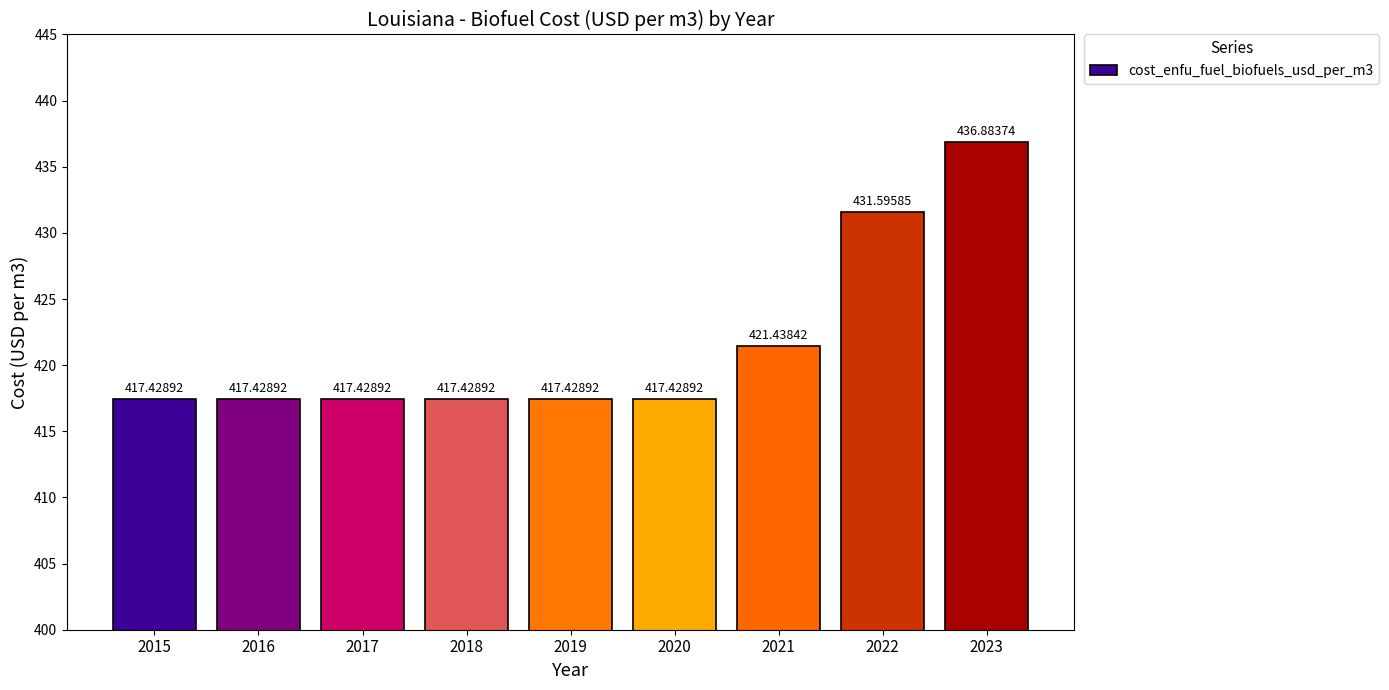

What is the change in value from 2020 to 2021?

+4.0